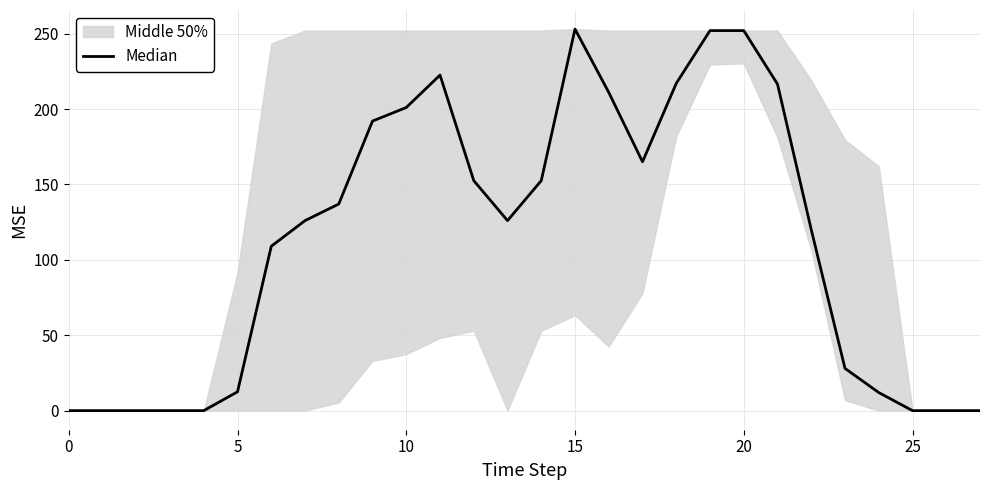

What is the ratio of the value at 11 to the value at 22?

1.9